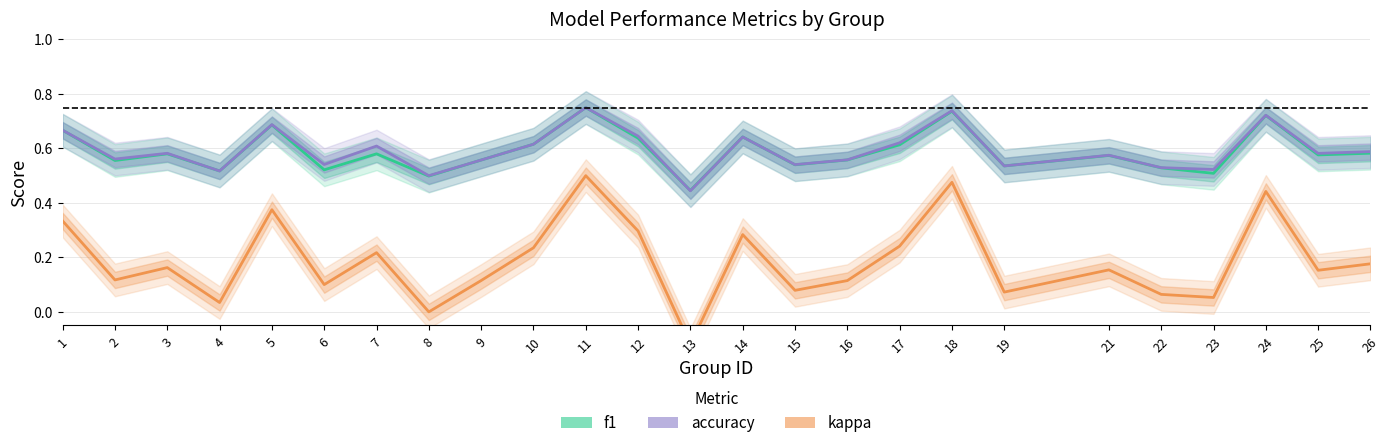

Reading left to right, what are all the values shown in this chart?

f1: 1=0.7	2=0.6	3=0.6	4=0.5	5=0.7	6=0.5	7=0.6	8=0.5	9=0.6	10=0.6	11=0.8	12=0.6	13=0.4	14=0.6	15=0.5	16=0.6	17=0.6	18=0.7	19=0.5	21=0.6	22=0.5	23=0.5	24=0.7	25=0.6	26=0.6
accuracy: 1=0.7	2=0.6	3=0.6	4=0.5	5=0.7	6=0.5	7=0.6	8=0.5	9=0.6	10=0.6	11=0.8	12=0.6	13=0.4	14=0.6	15=0.5	16=0.6	17=0.6	18=0.7	19=0.5	21=0.6	22=0.5	23=0.5	24=0.7	25=0.6	26=0.6
kappa: 1=0.3	2=0.1	3=0.2	4=0.0	5=0.4	6=0.1	7=0.2	8=0.0	9=0.1	10=0.2	11=0.5	12=0.3	13=-0.1	14=0.3	15=0.1	16=0.1	17=0.2	18=0.5	19=0.1	21=0.2	22=0.1	23=0.1	24=0.4	25=0.2	26=0.2